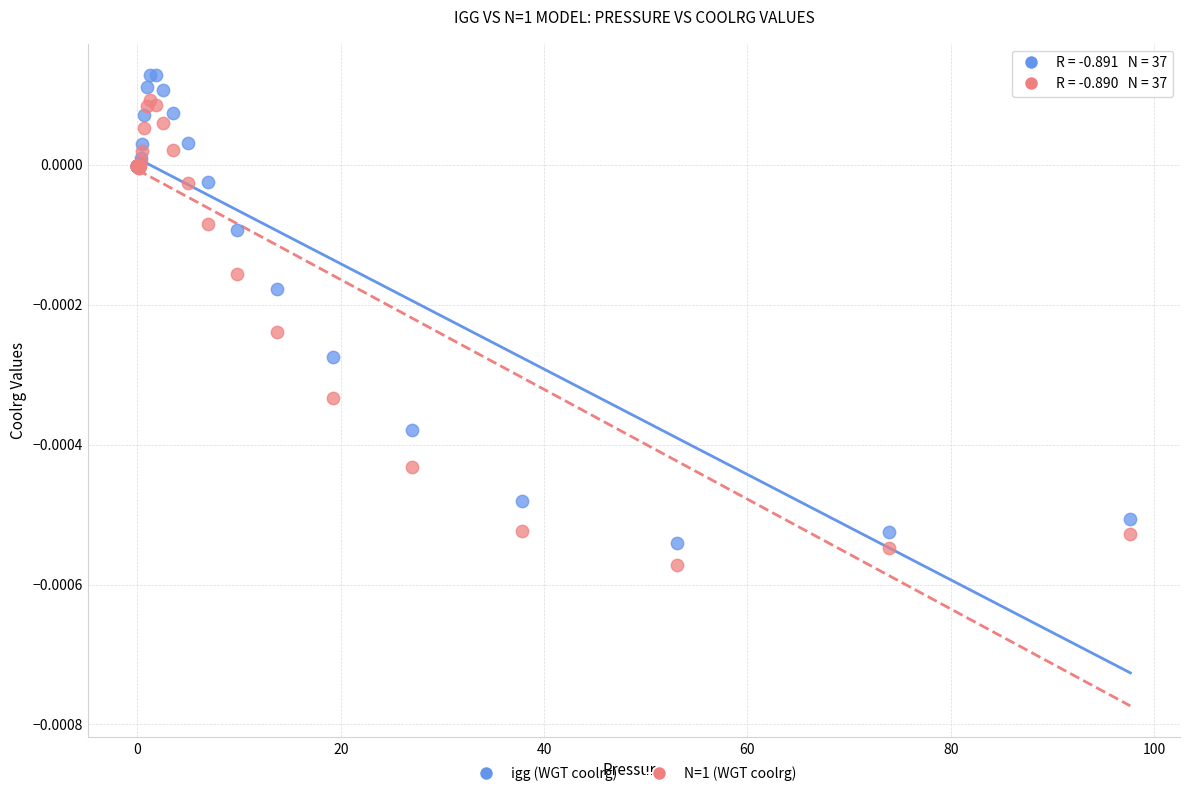

Which series has the largest Y range (max minus min)?

igg (WGT coolrg)